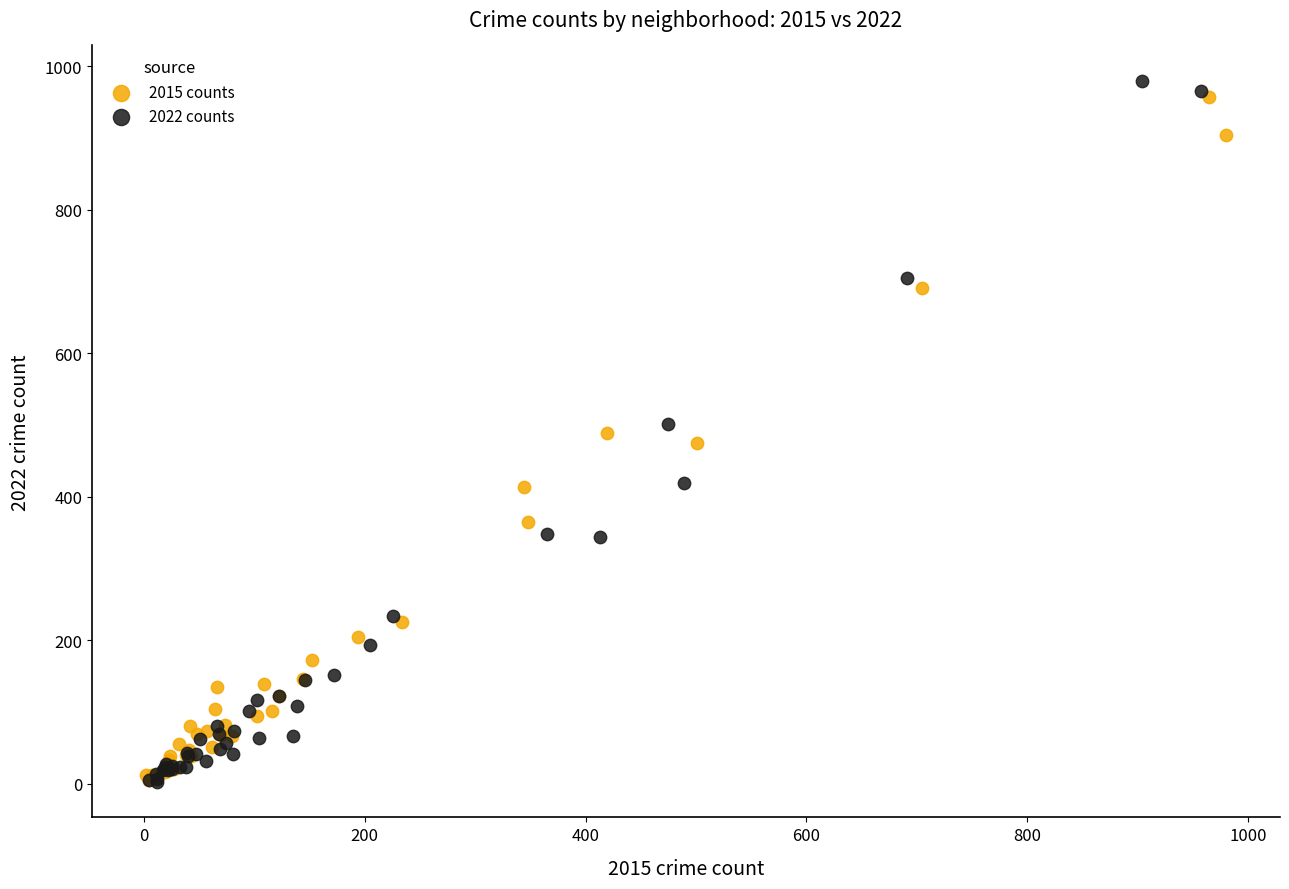

Which series contains the highest Y value?

2022 counts